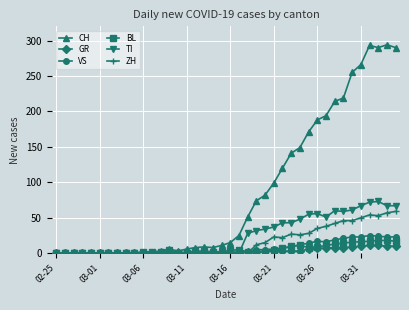

True or false: TI has more than 1 points higher than both neighbors.

True